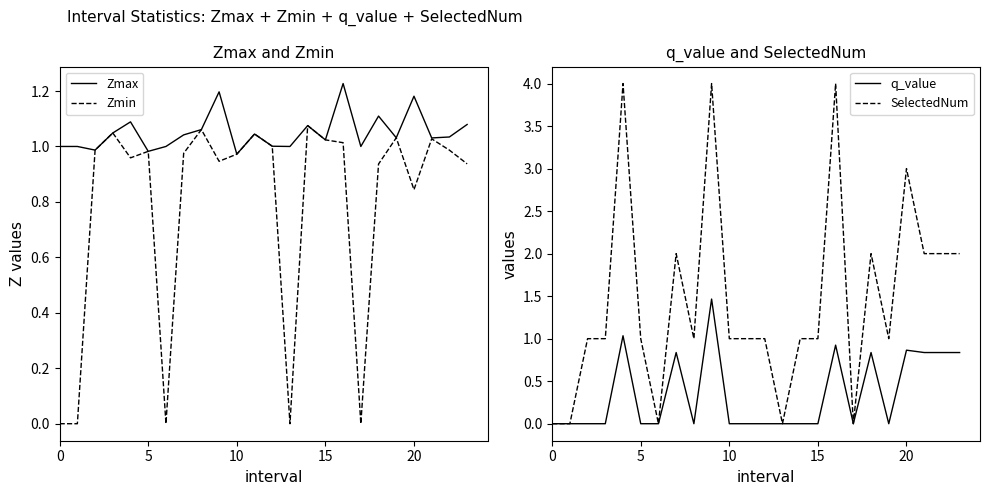

At how many categories does at least one series exceed 0?

24